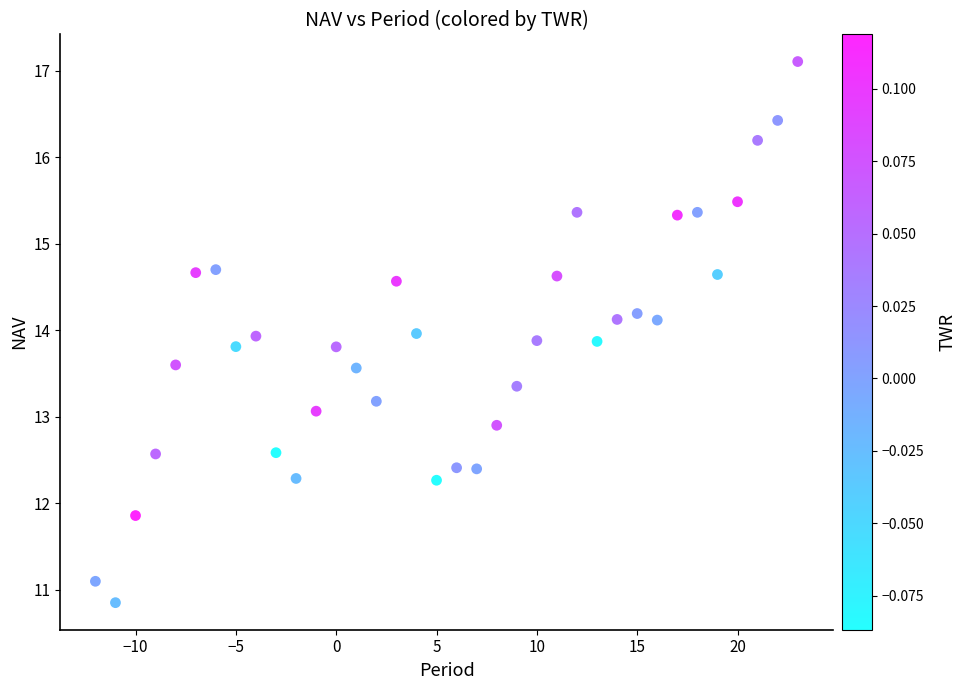

What is the range of X values (max minus min)?

35.0